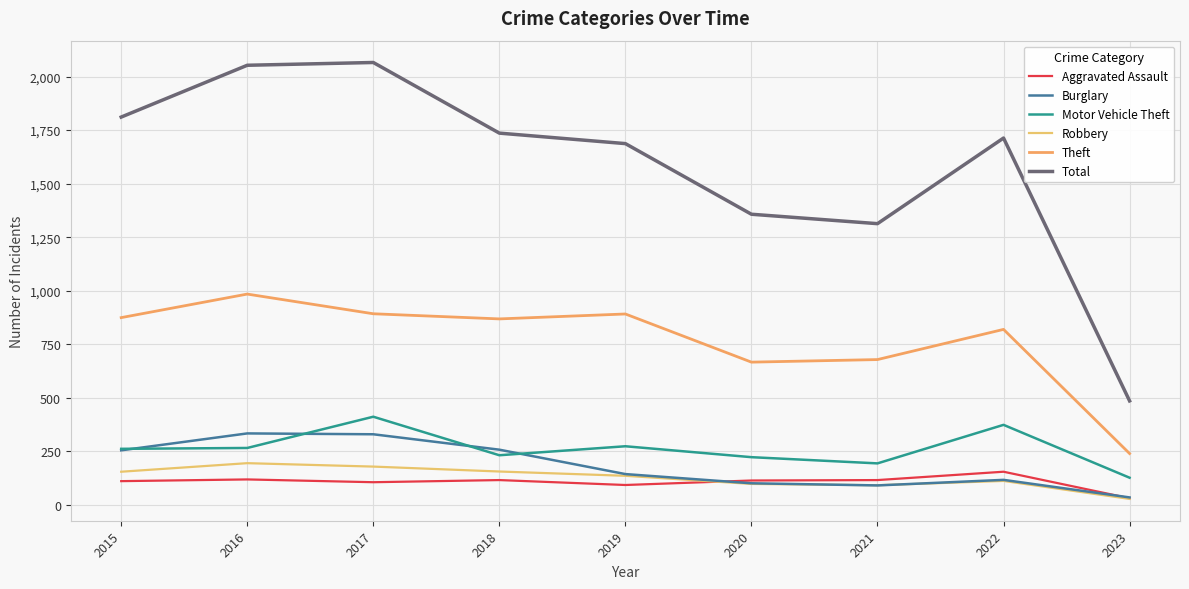

At which label does Motor Vehicle Theft first exceed 261?

2016